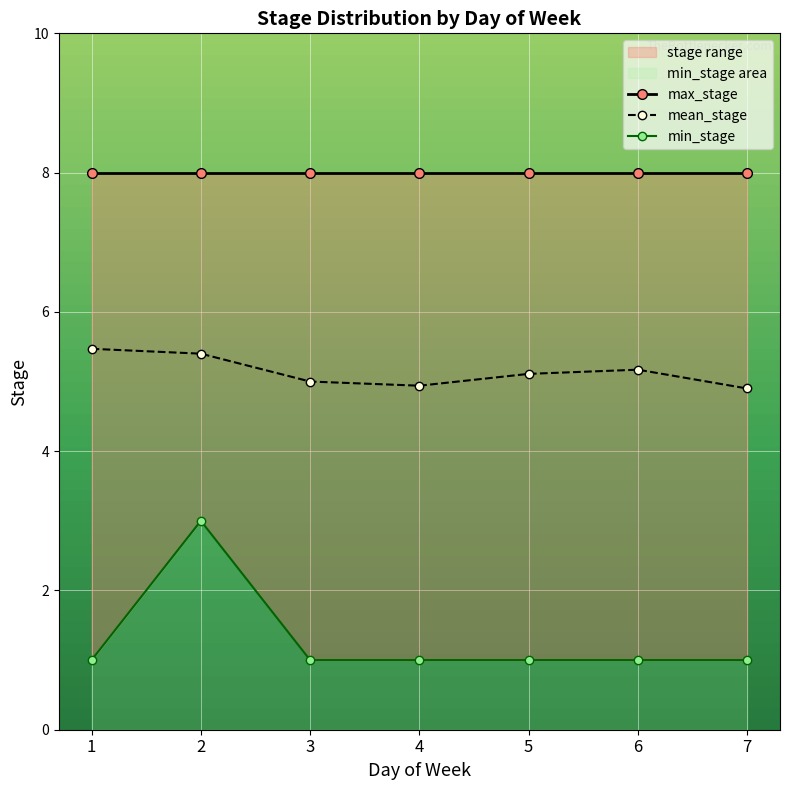

How many values in the mean_stage series exceed 5?

4